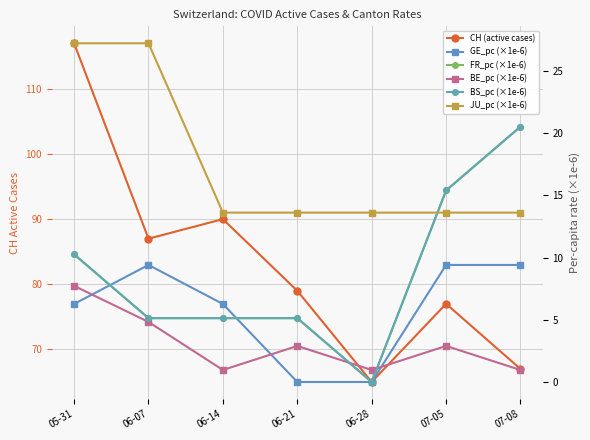

At 07-05, list the series in order from smallest to largest.

BE_pc (×1e-6), GE_pc (×1e-6), JU_pc (×1e-6), FR_pc (×1e-6), BS_pc (×1e-6), CH (active cases)